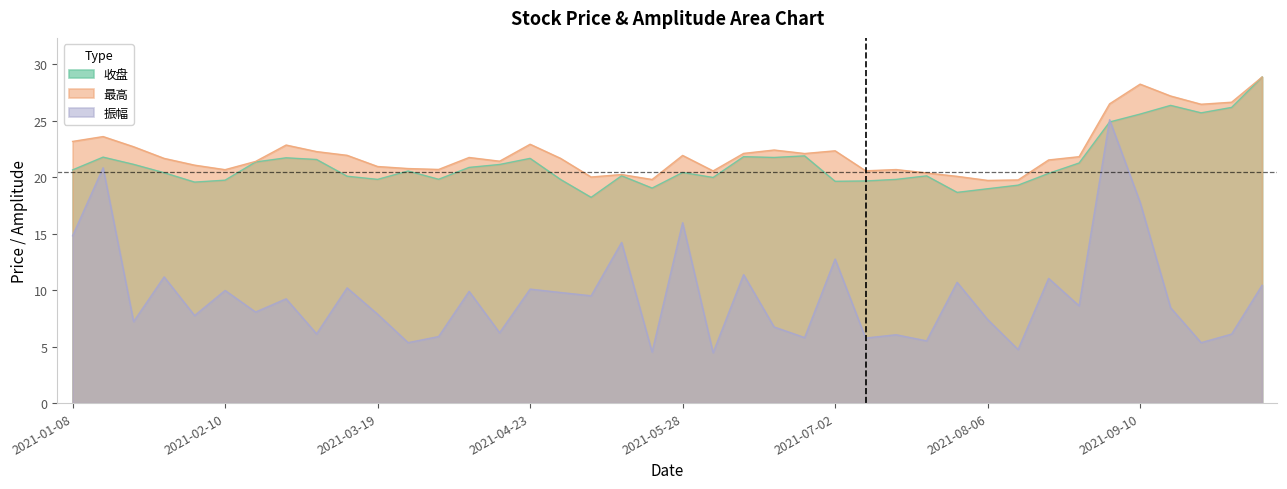

How many data points in 最高 are above 21?

26